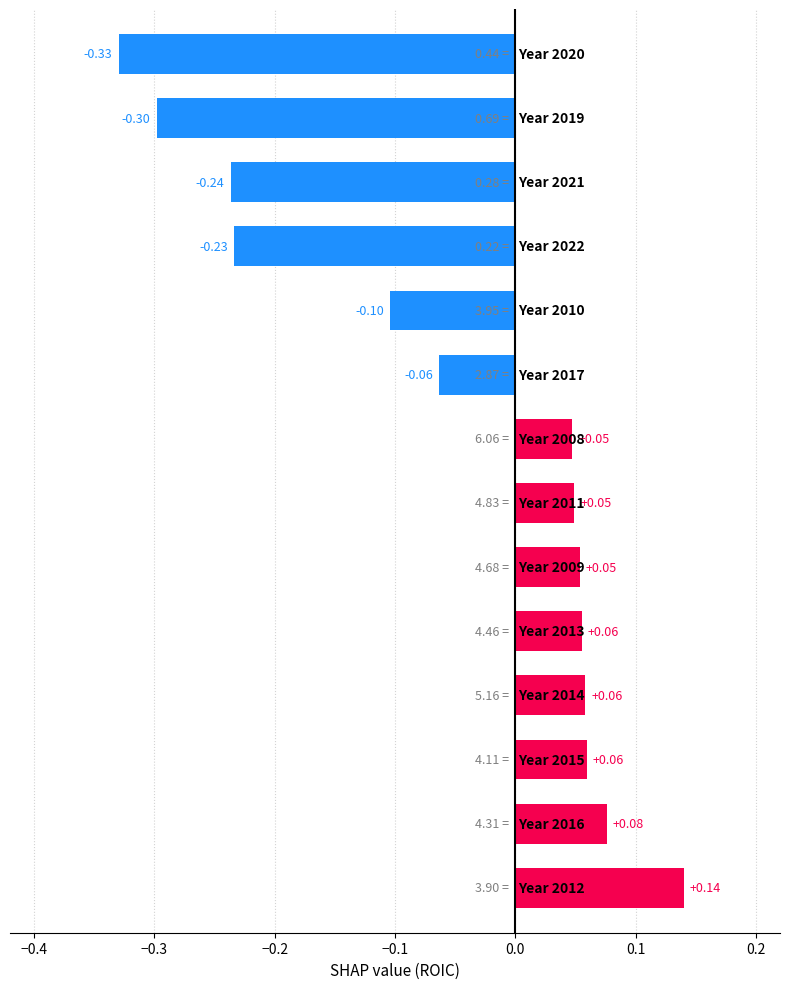

How many values exceed 0?

8